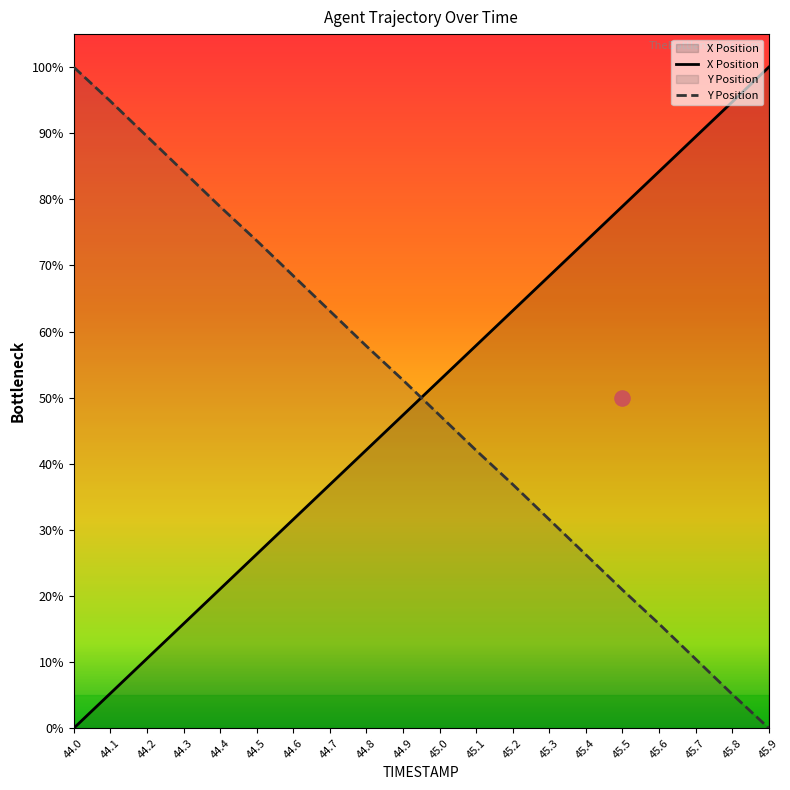

At how many categories does at least one series exceed 78?

10